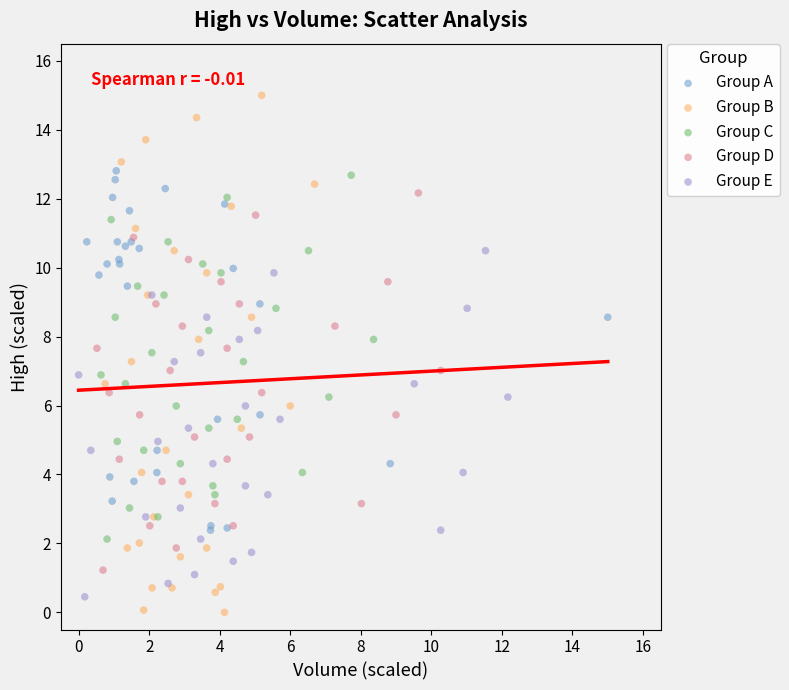

What are all the series names shown in the legend?

Group A, Group B, Group C, Group D, Group E